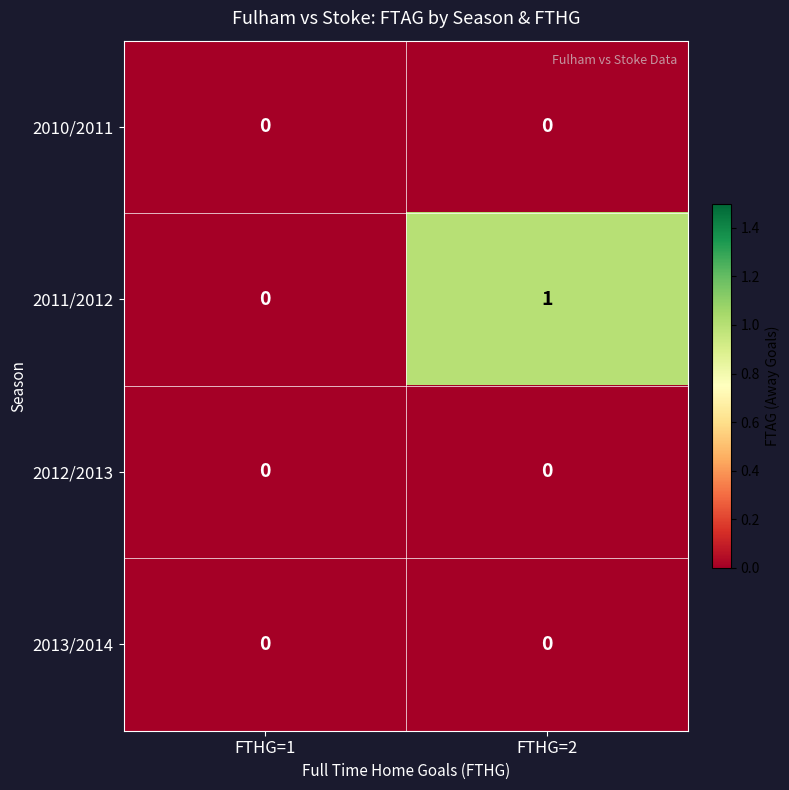

Is it true that 2011/2012 equals 0 at FTHG=1?

True